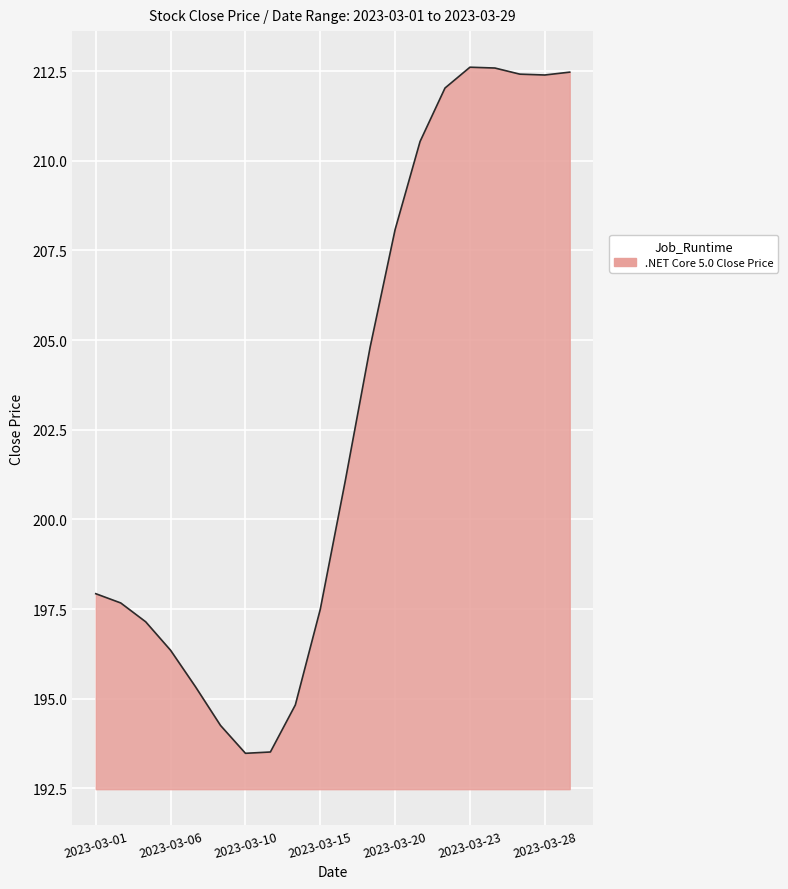

What is the smallest value displayed?

193.5